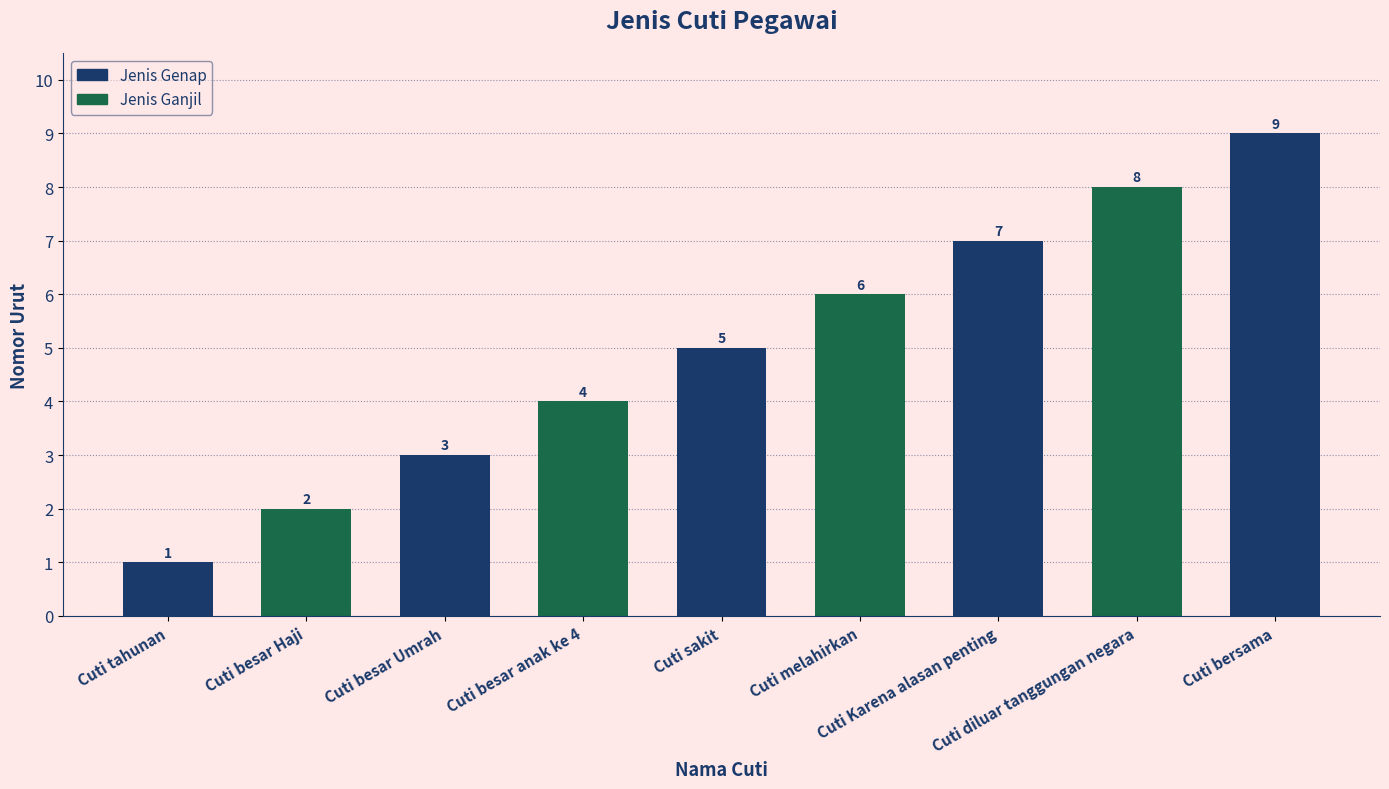

What is the difference between the values at Cuti diluar tanggungan negara and Cuti Karena alasan penting?

1